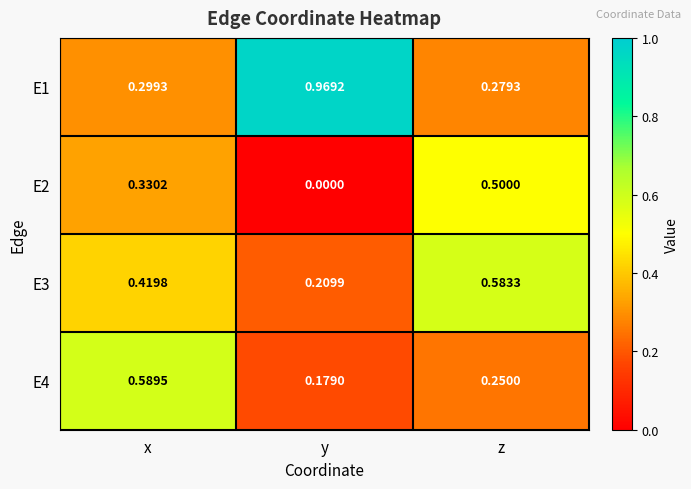

List the series in order of their peak value, highest first.

E1, E4, E3, E2